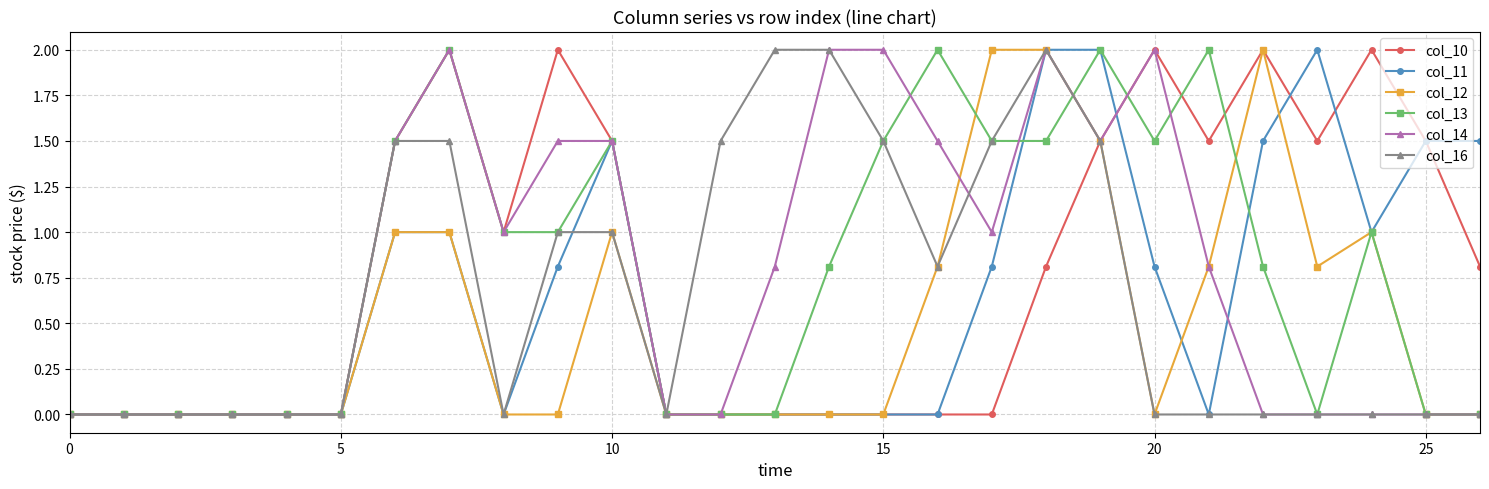

What is the value of the col_14 point at the 9th from the left?

1.0